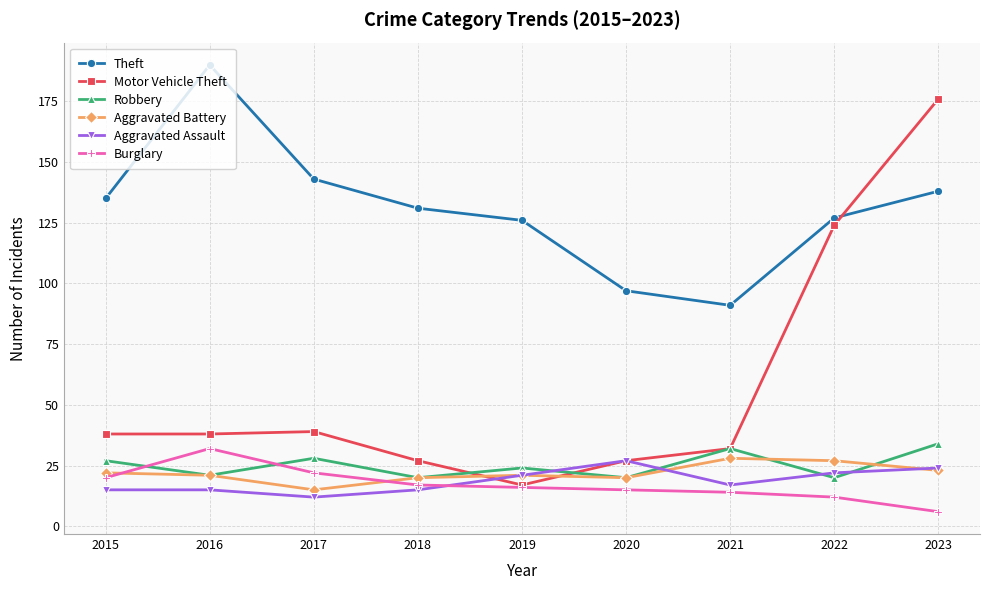

How many times do Robbery and Aggravated Assault cross each other?

4